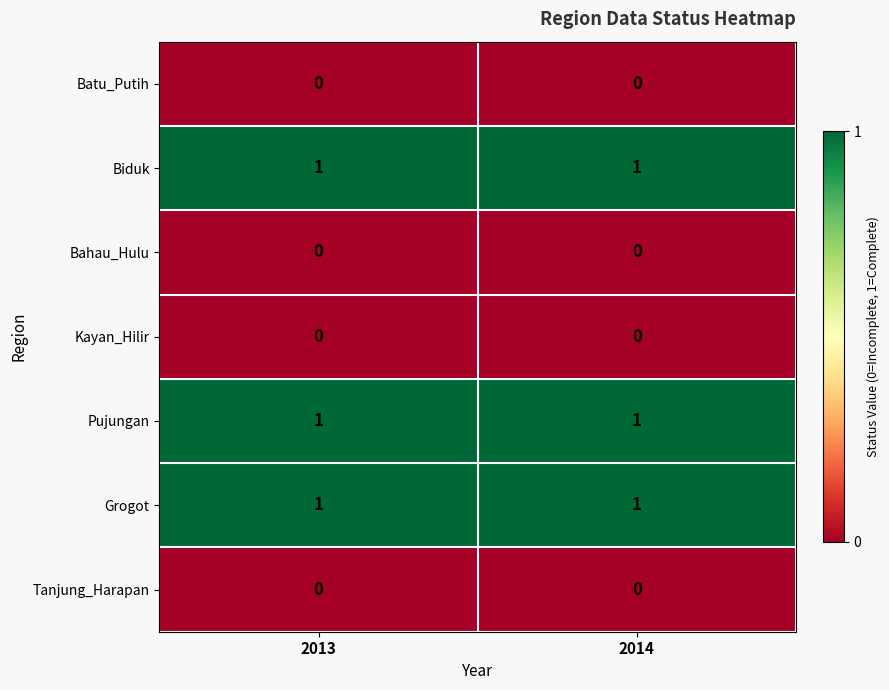

Reading left to right, list all the values displayed in this chart.

Batu_Putih: 2013=0	2014=0
Biduk: 2013=1	2014=1
Bahau_Hulu: 2013=0	2014=0
Kayan_Hilir: 2013=0	2014=0
Pujungan: 2013=1	2014=1
Grogot: 2013=1	2014=1
Tanjung_Harapan: 2013=0	2014=0